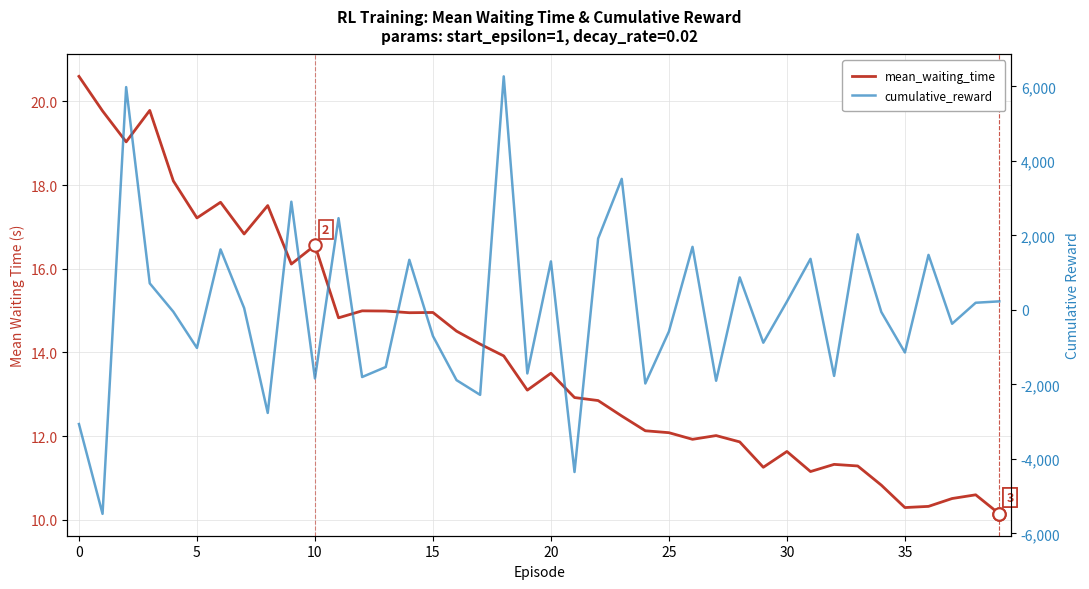

What is the total value across all series at 13?

-1519.0